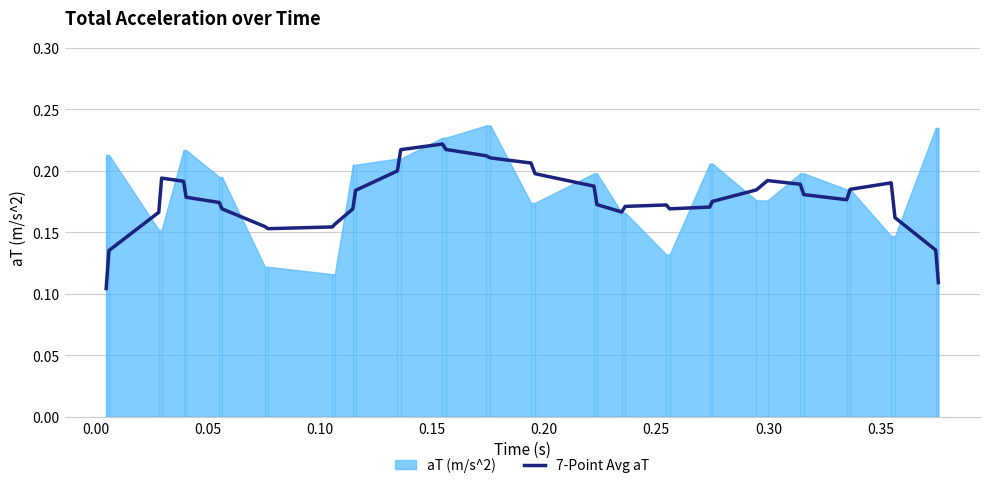

Does the chart display data point markers on the line(s)?

No